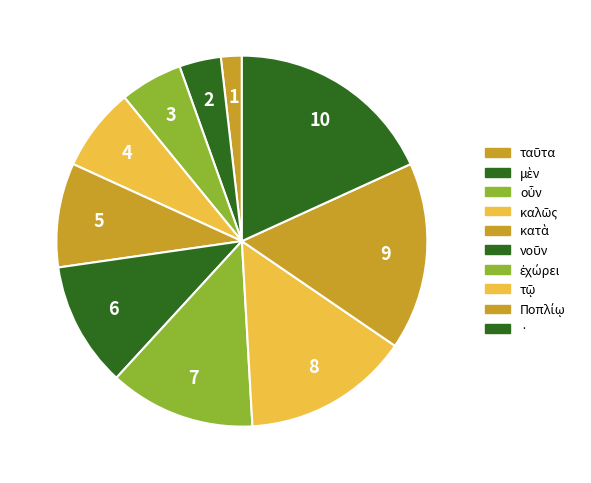

How many segments does this pie chart have?

10